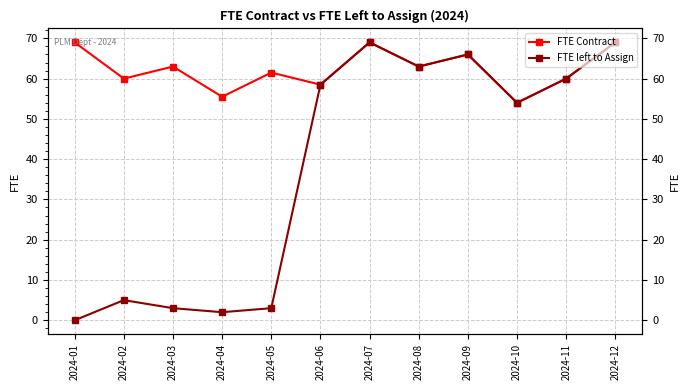

At which label does FTE Contract reach its peak?

2024-01